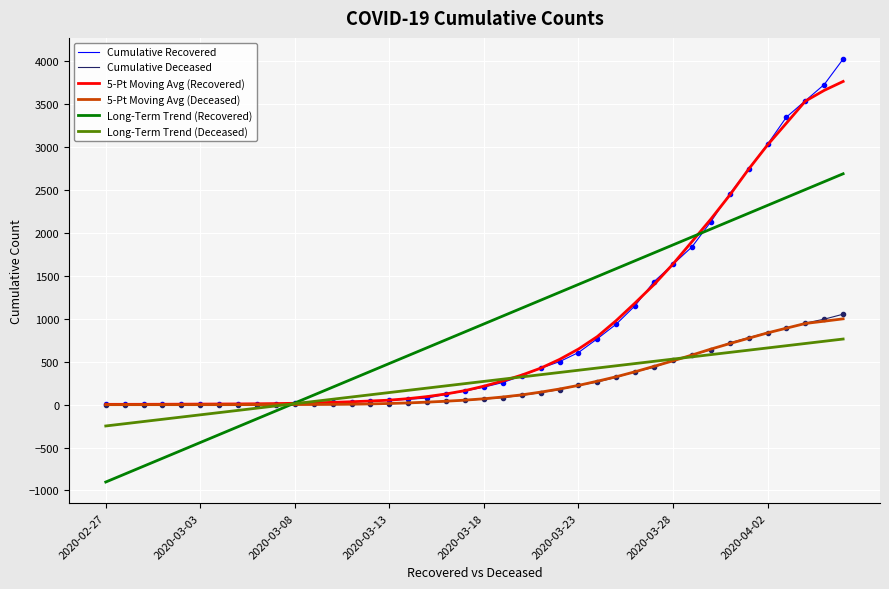

What is the highest value of the 5-Pt Moving Avg (Deceased) series?

1000.0